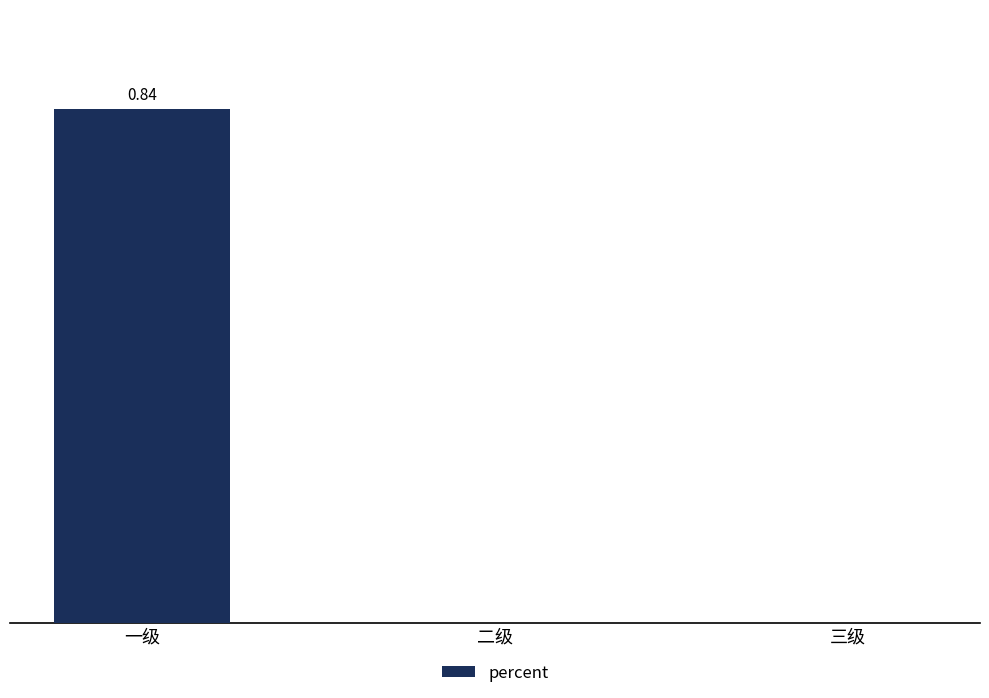

Are the bars horizontal?

No